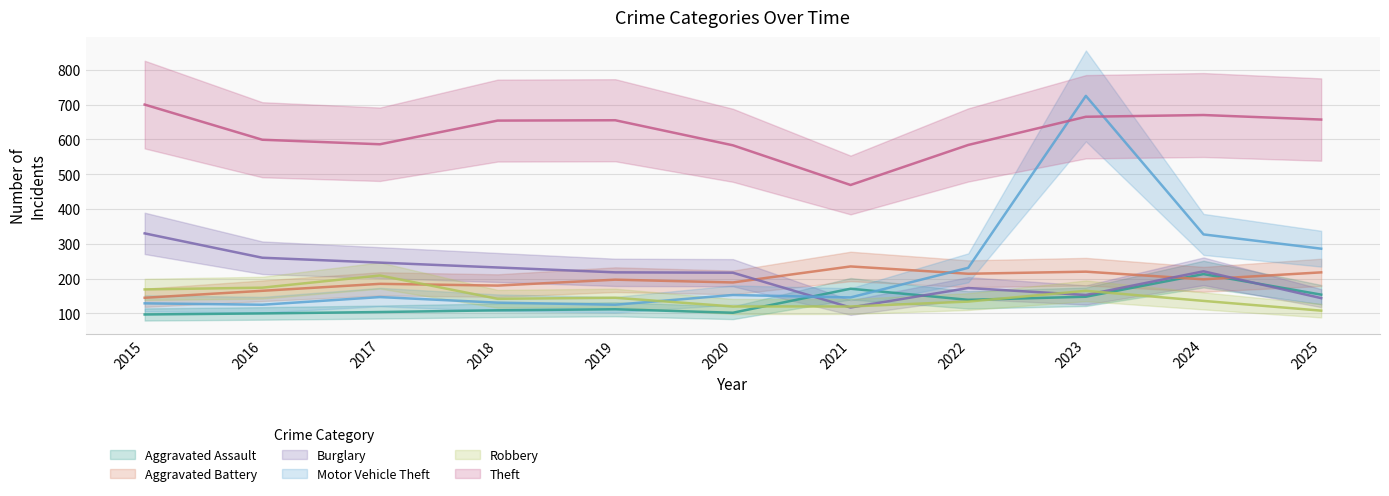

True or false: Burglary and Aggravated Battery intersect in this chart.

True